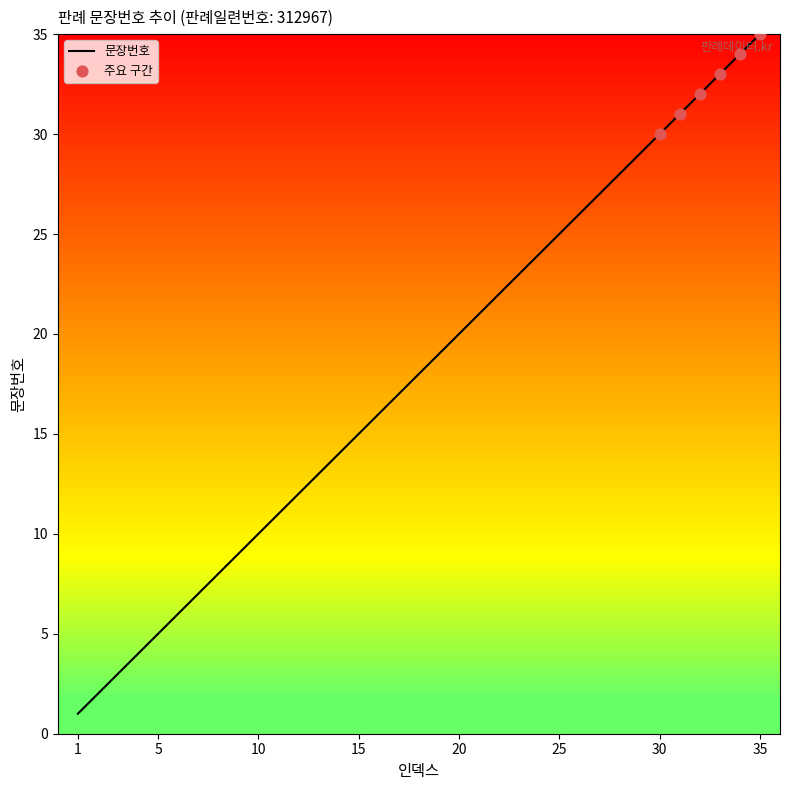

What is the difference between the maximum and minimum values?

34